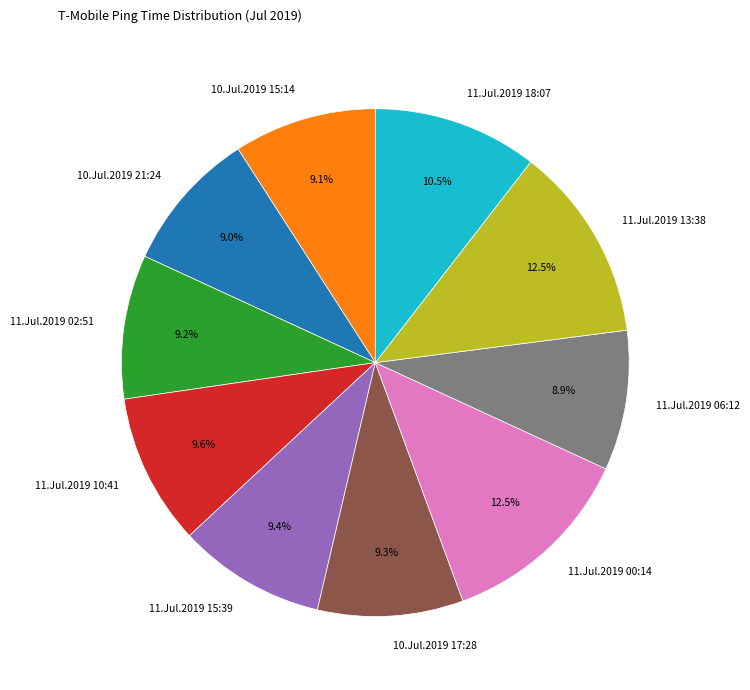

Combined, what portion of the pie is 10.Jul.2019 15:14 and 10.Jul.2019 17:28?

18.4%